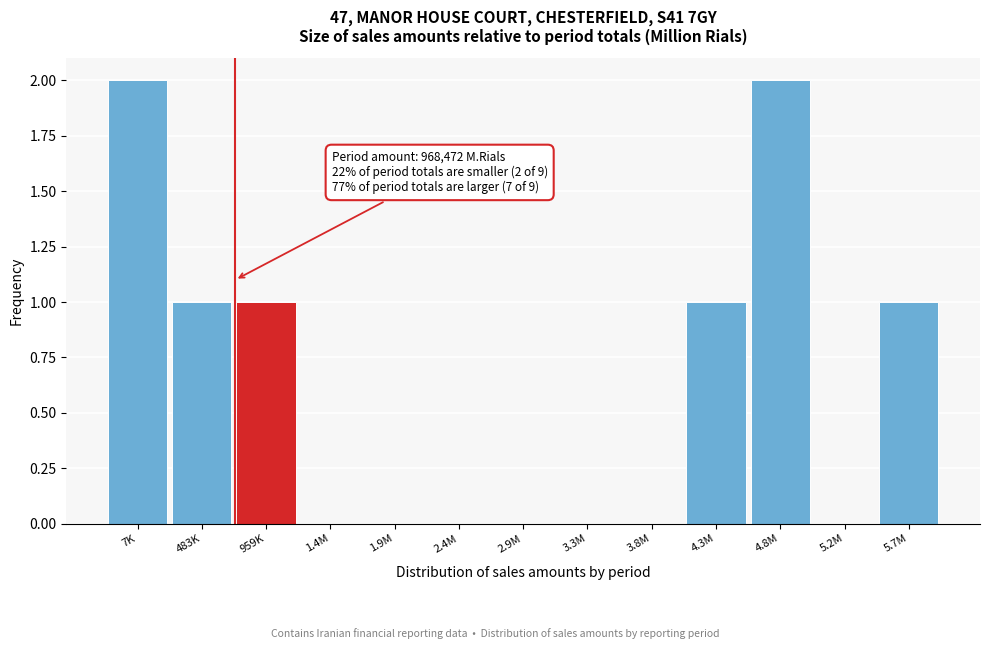

Reading left to right, list all the values displayed in this chart.

7K=2	483K=1	959K=1	1.4M=0	1.9M=0	2.4M=0	2.9M=0	3.3M=0	3.8M=0	4.3M=1	4.8M=2	5.2M=0	5.7M=1